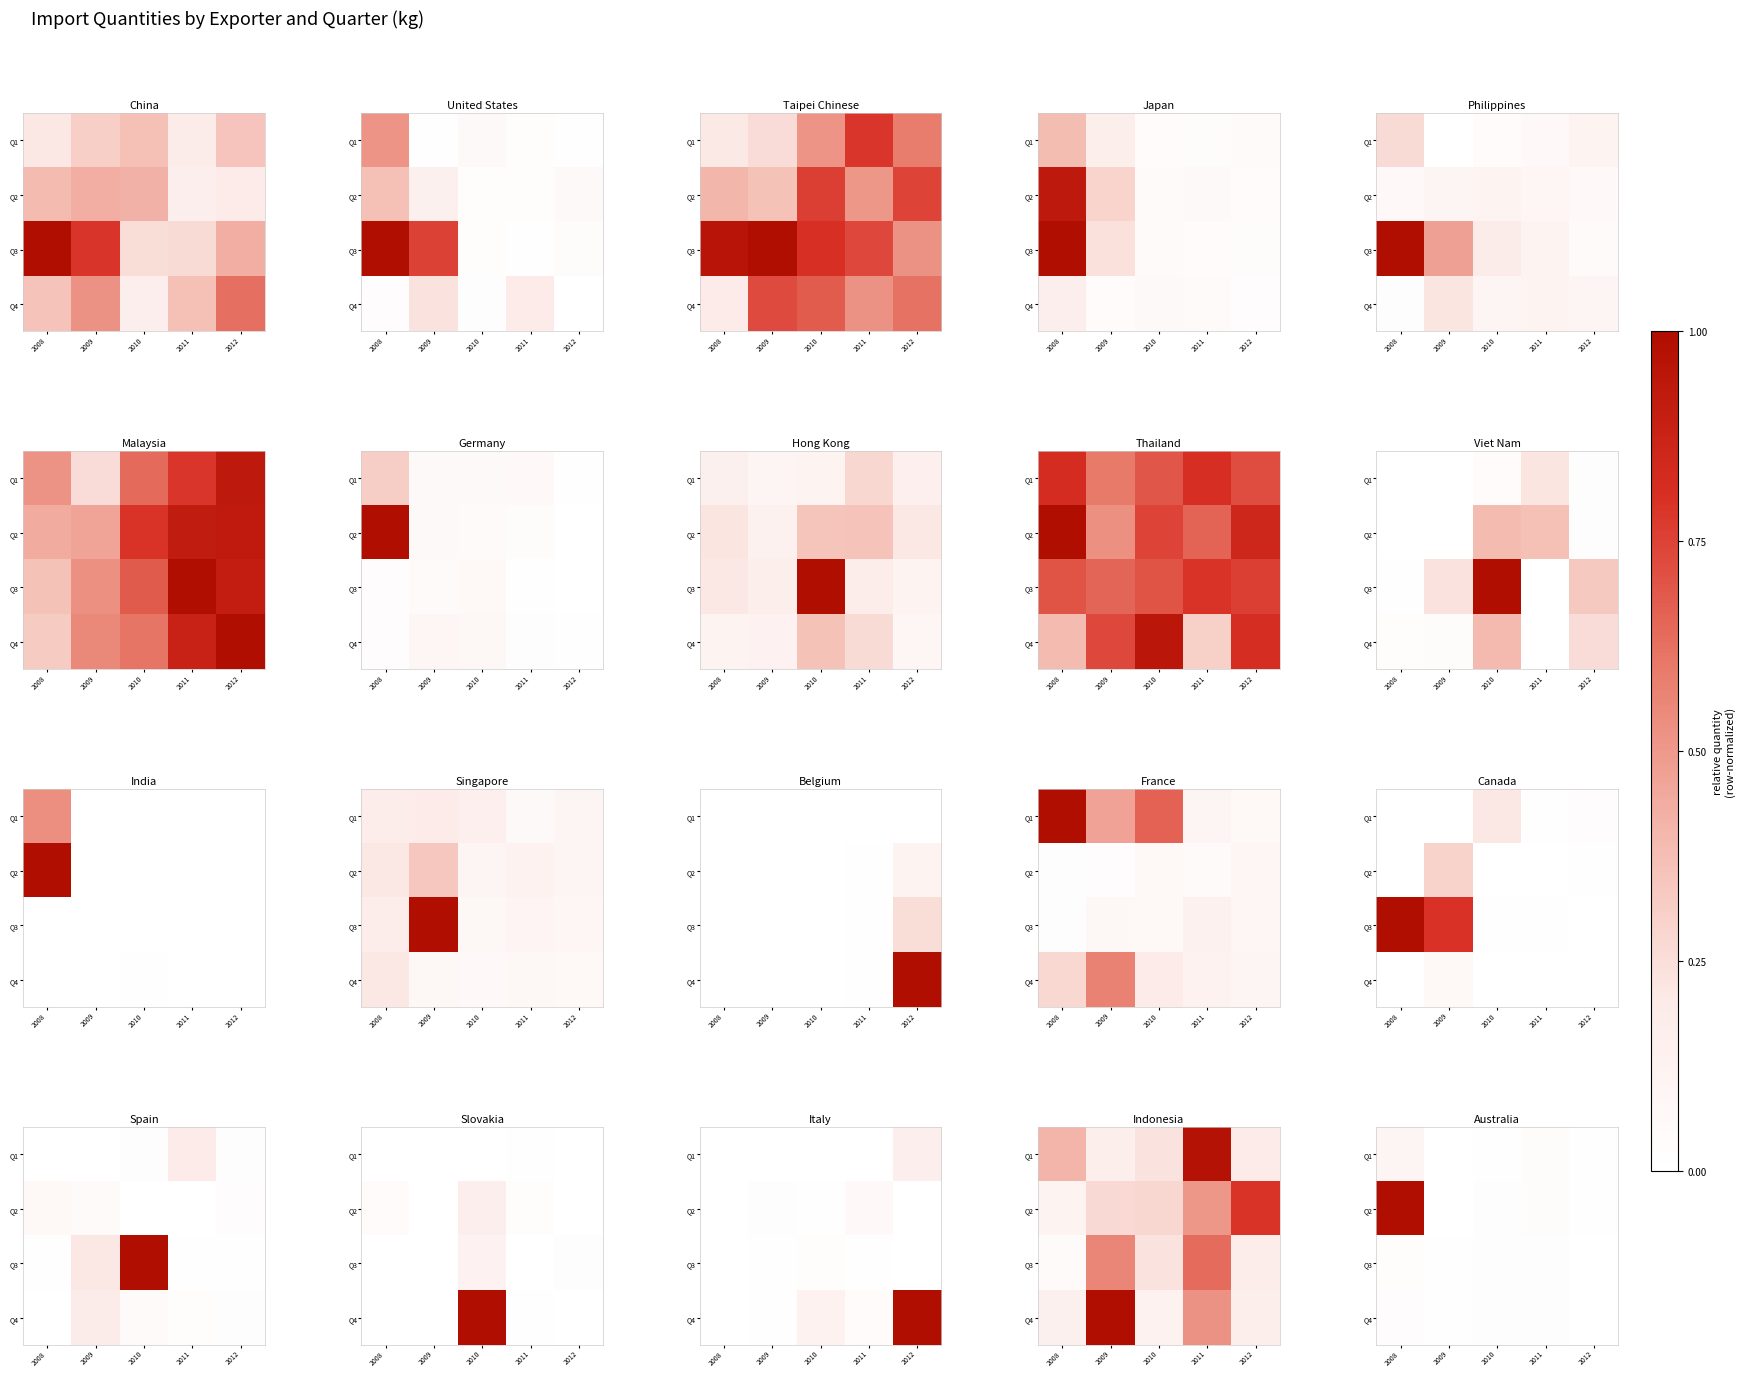

True or false: Q2 has a value of 0.0 at 2012.

False